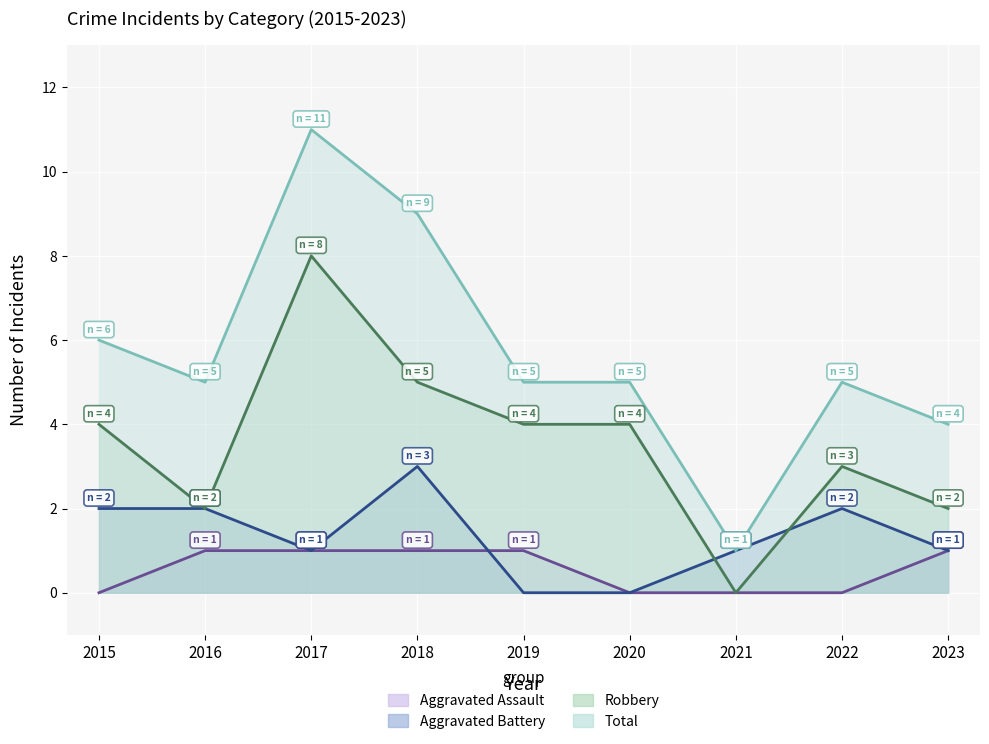

Which series has the widest spread of values?

Total